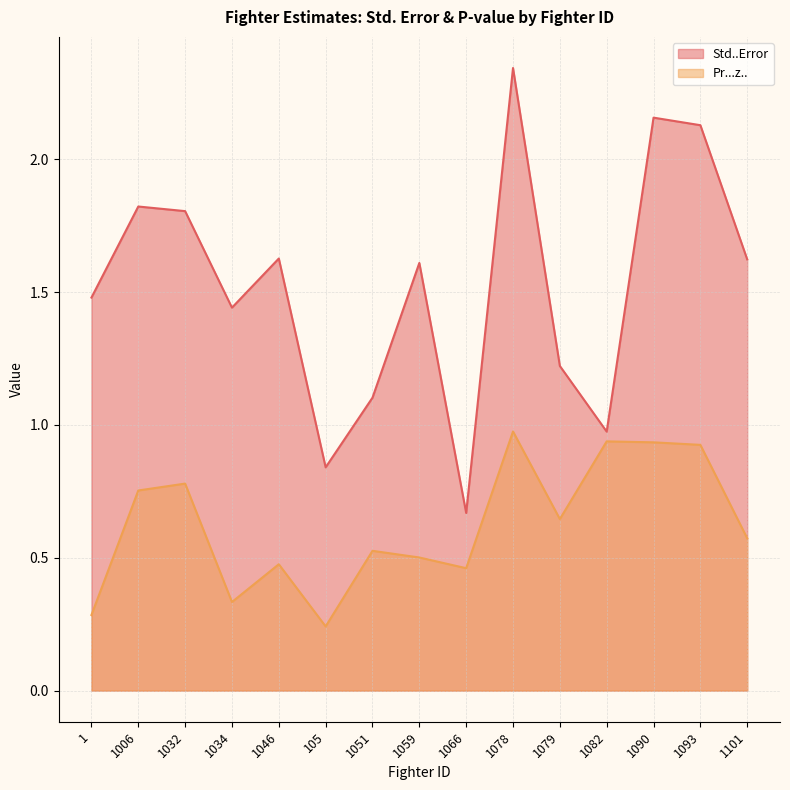

Which series has the widest spread of values?

Std..Error